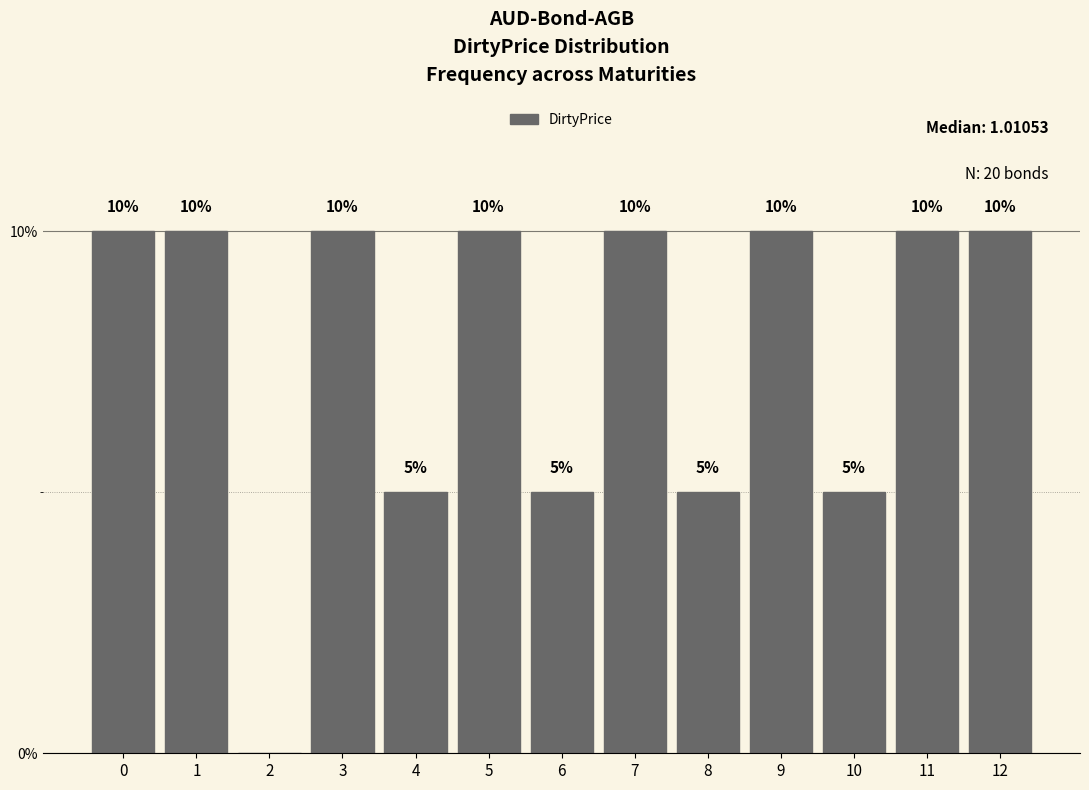

Reading right to left, transcribe all the data shown in this chart.

12=10	11=10	10=5	9=10	8=5	7=10	6=5	5=10	4=5	3=10	2=0	1=10	0=10